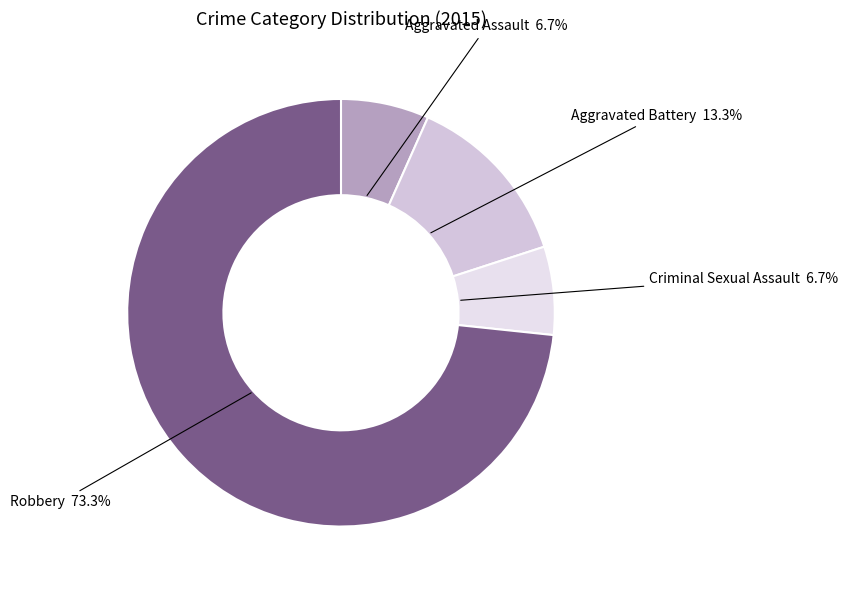

Is there a majority slice in this chart?

Yes